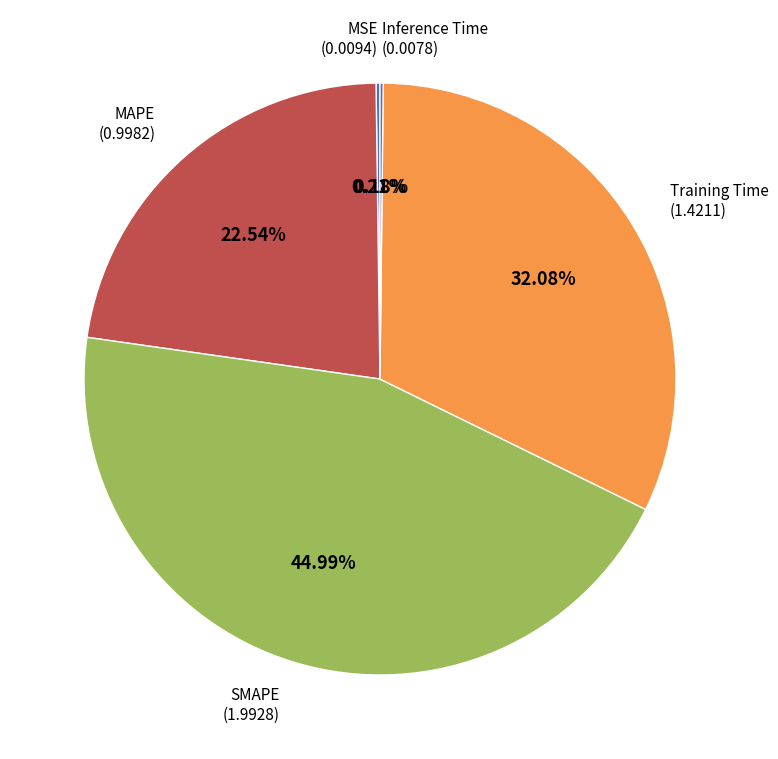

What is the ratio of the value at Training Time to the value at SMAPE?

0.7